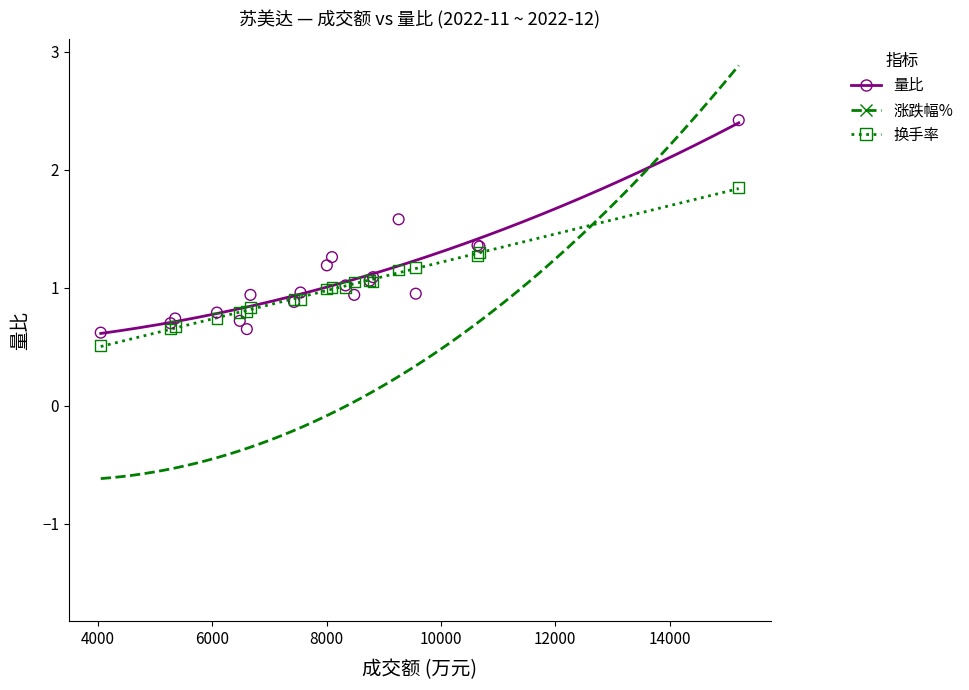

What is the X range (max minus min) for the scatter plot?

11165.0